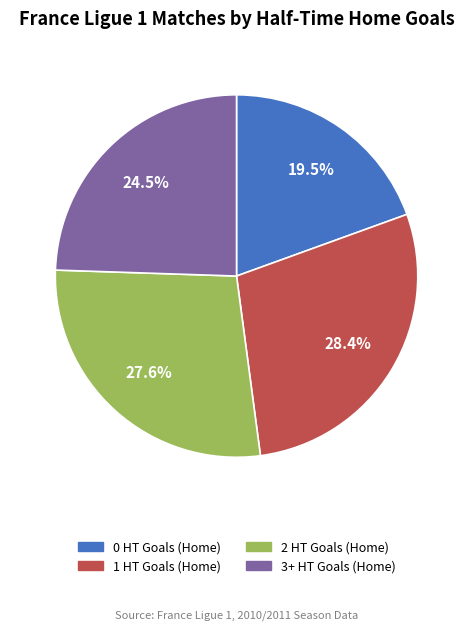

What is the total percentage of 3+ HT Goals (Home) and 1 HT Goals (Home)?

52.9%